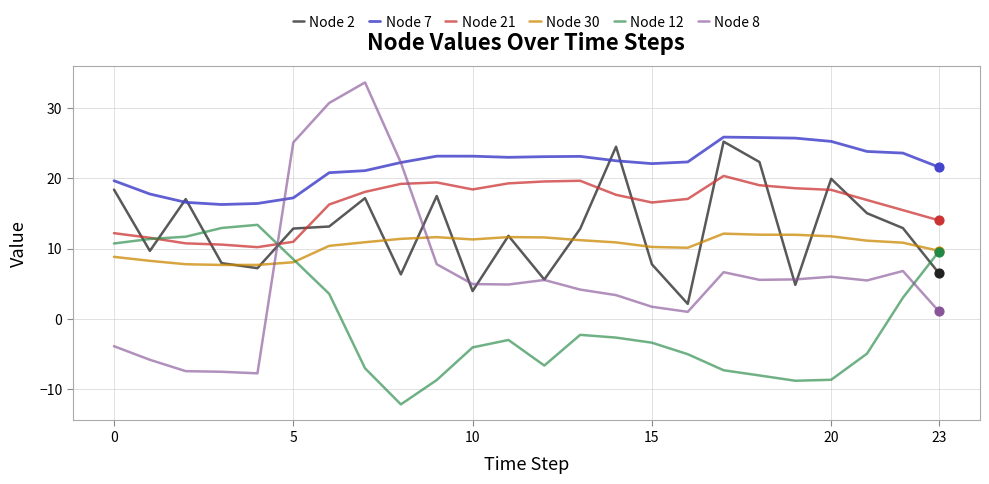

What are all the series names shown in the legend?

Node 2, Node 7, Node 21, Node 30, Node 12, Node 8